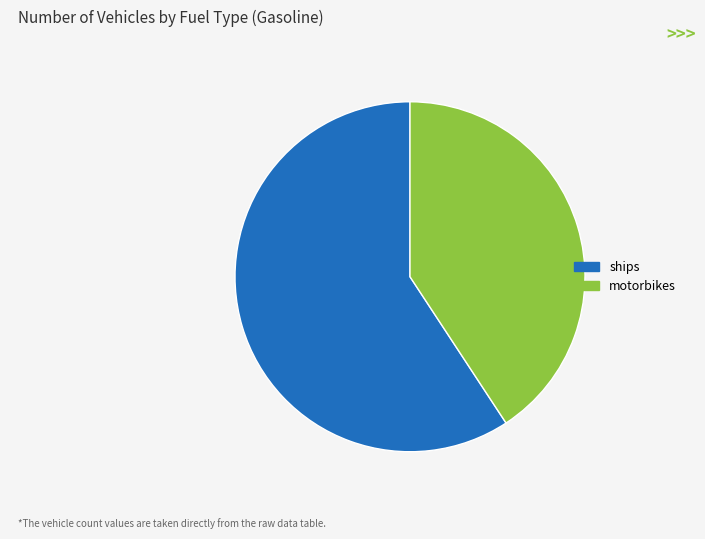

Is there a majority slice in this chart?

Yes